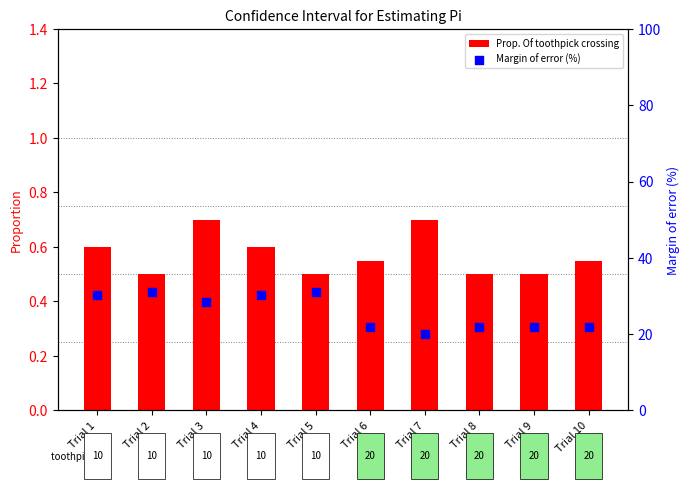

What is the total value across all series at Trial 7?

20.8